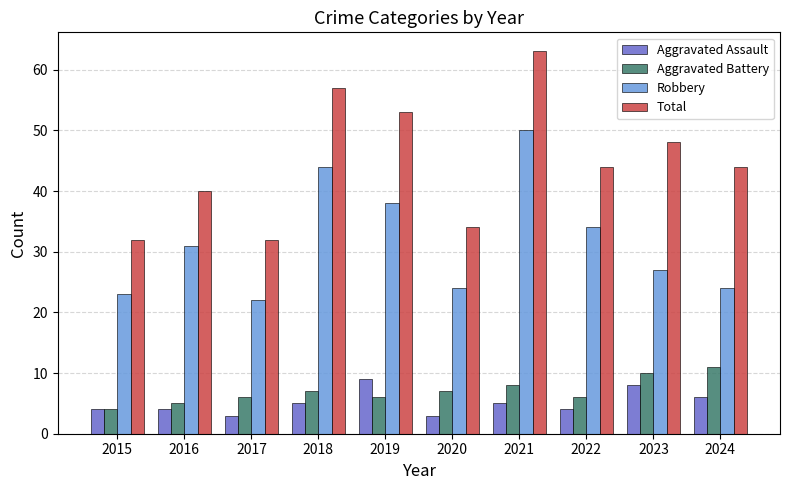

What is the difference between the maximum and minimum values in the Robbery series?

28